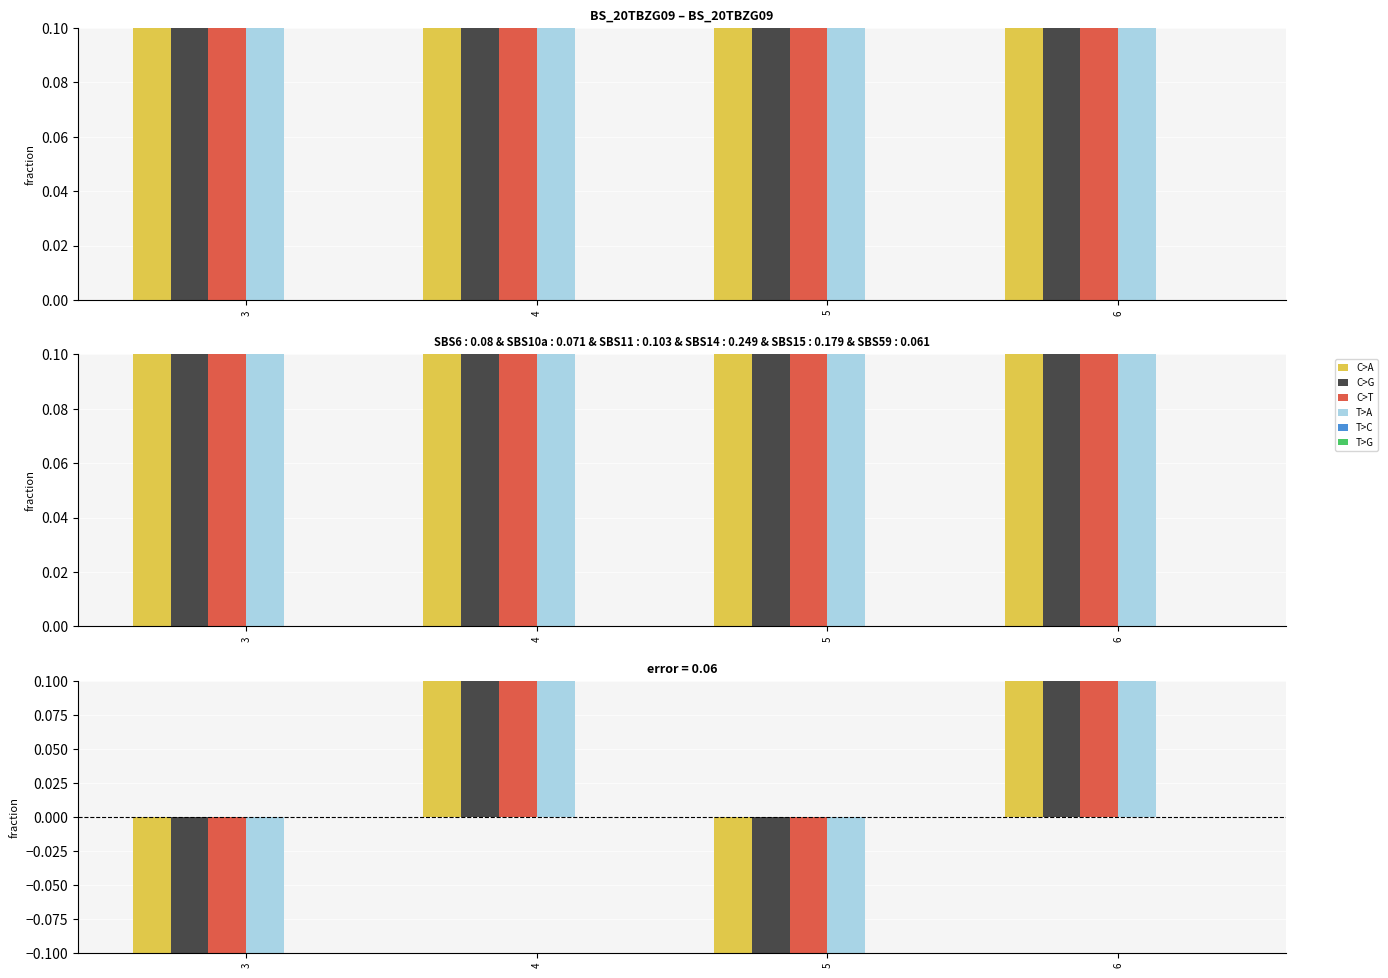

Is it true that C>G equals 0.2 at 6?

True